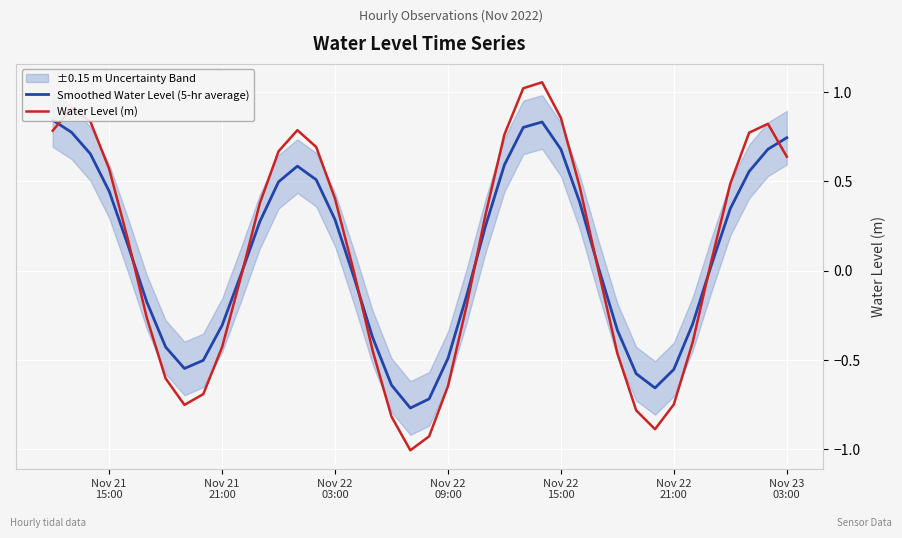

What is the minimum value for Water Level (m)?

-1.0